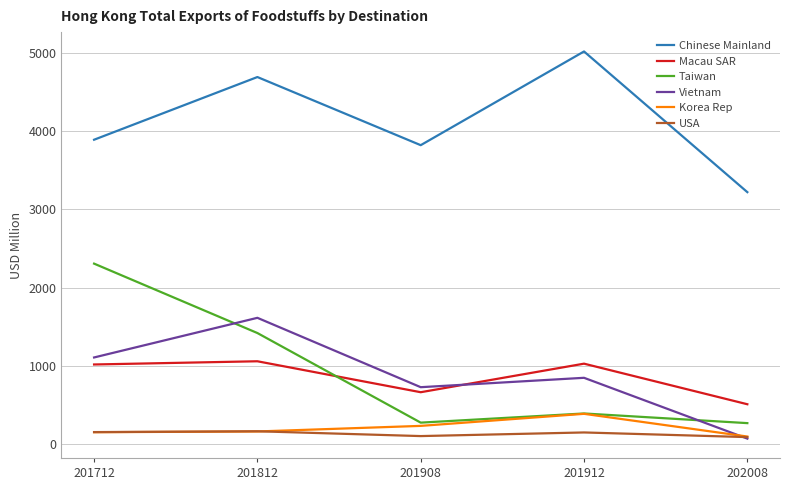

True or false: Macau SAR and Korea Rep intersect in this chart.

False